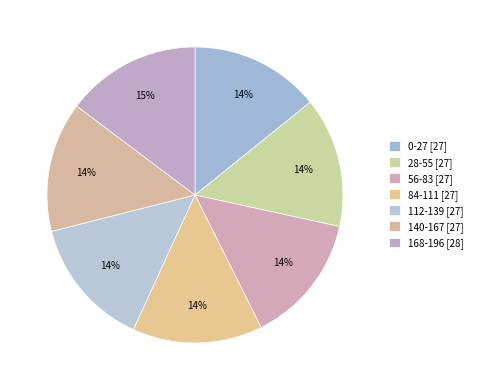

To the nearest percent, what portion does 84-111 represent?

14%